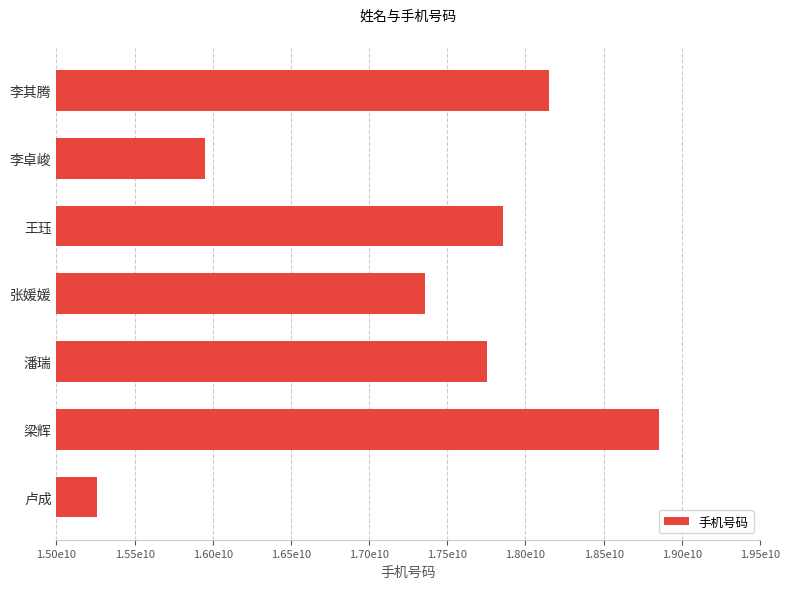

Are the bars grouped side by side (vs. stacked)?

No